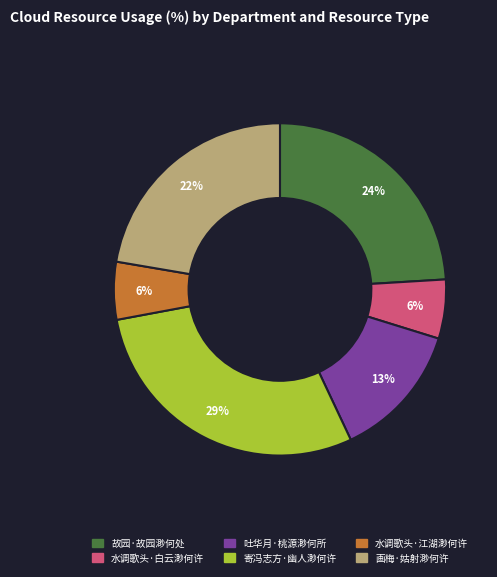

What is the largest slice in the pie chart?

寄冯志方·幽人渺何许